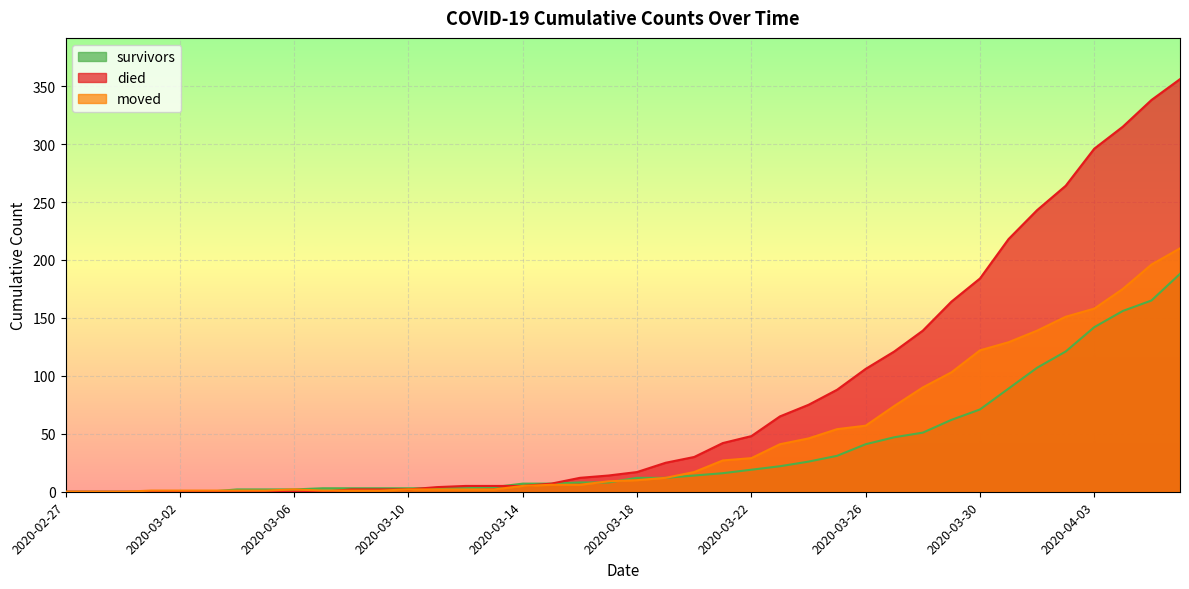

What is the value of the moved point at the 11th from the left?

1